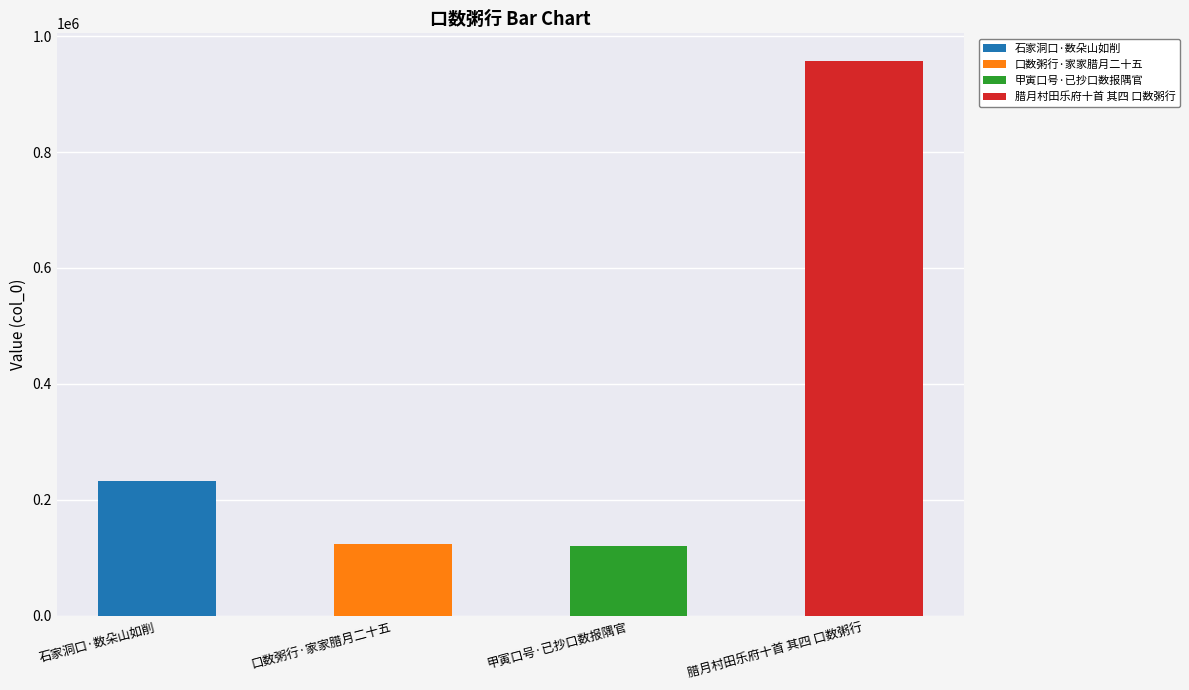

List the labels in order of value, smallest first.

甲寅口号·已抄口数报隅官, 口数粥行·家家腊月二十五, 石家洞口·数朵山如削, 腊月村田乐府十首 其四 口数粥行